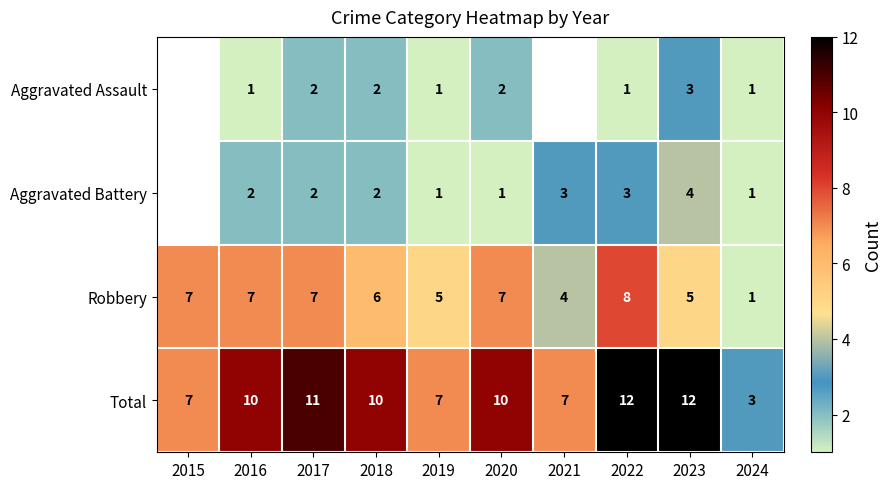

At 2022, list the series in order from smallest to largest.

Aggravated Assault, Aggravated Battery, Robbery, Total